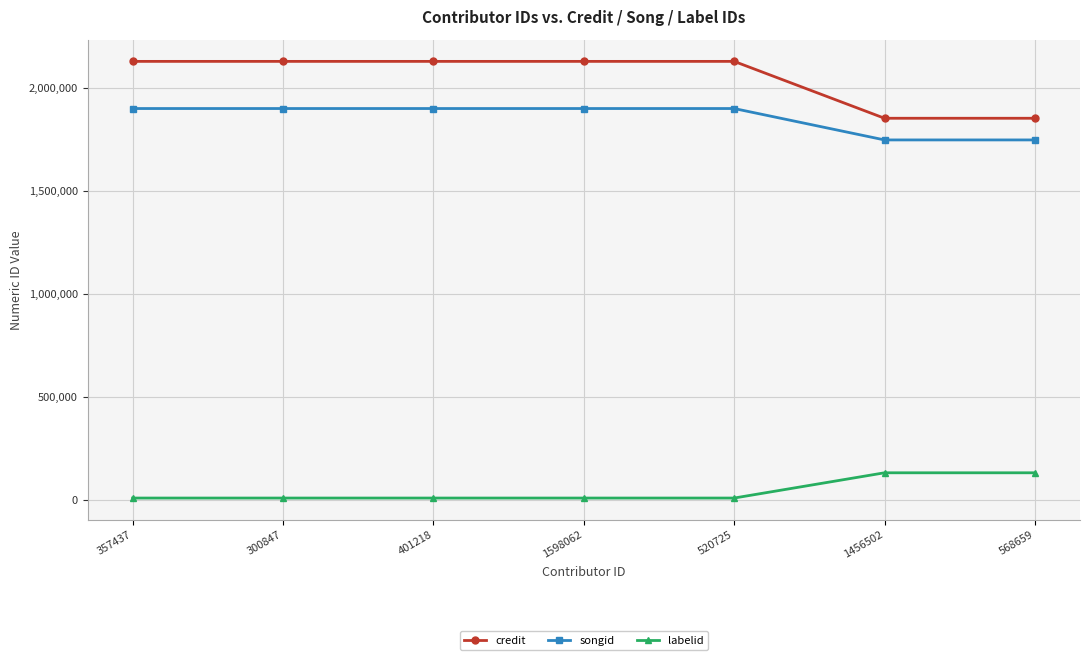

True or false: credit and songid intersect in this chart.

False